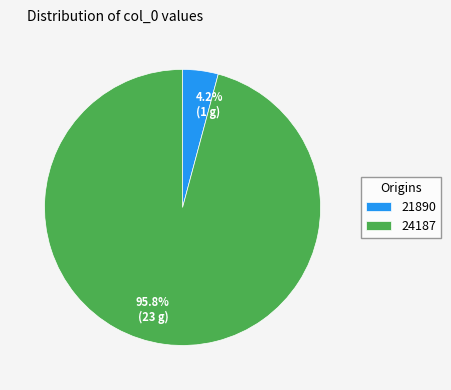

What is the smallest slice in the pie chart?

21890